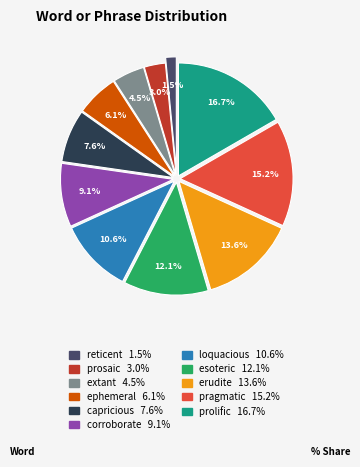

Which slice is the smallest?

reticent